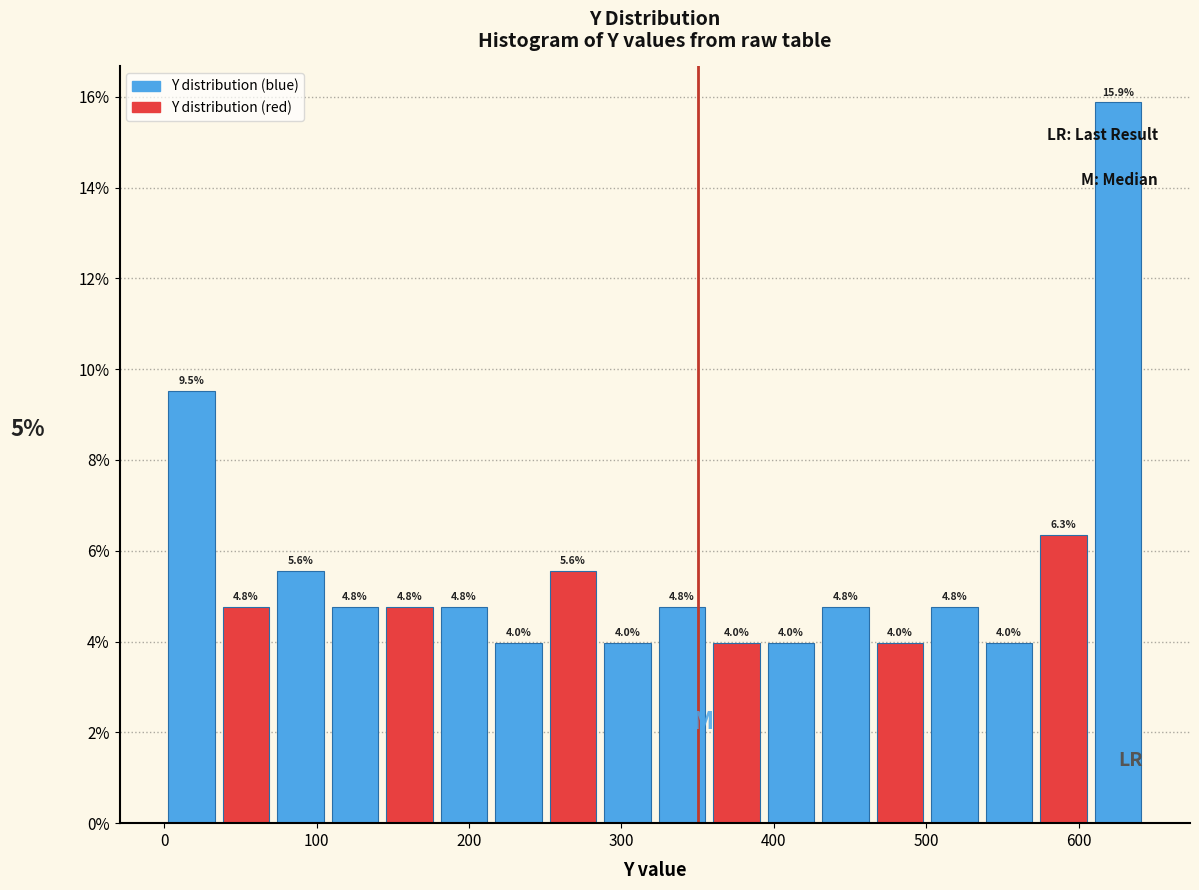

Read against the x-axis, roughly where is the centre of the tallest bar?

630